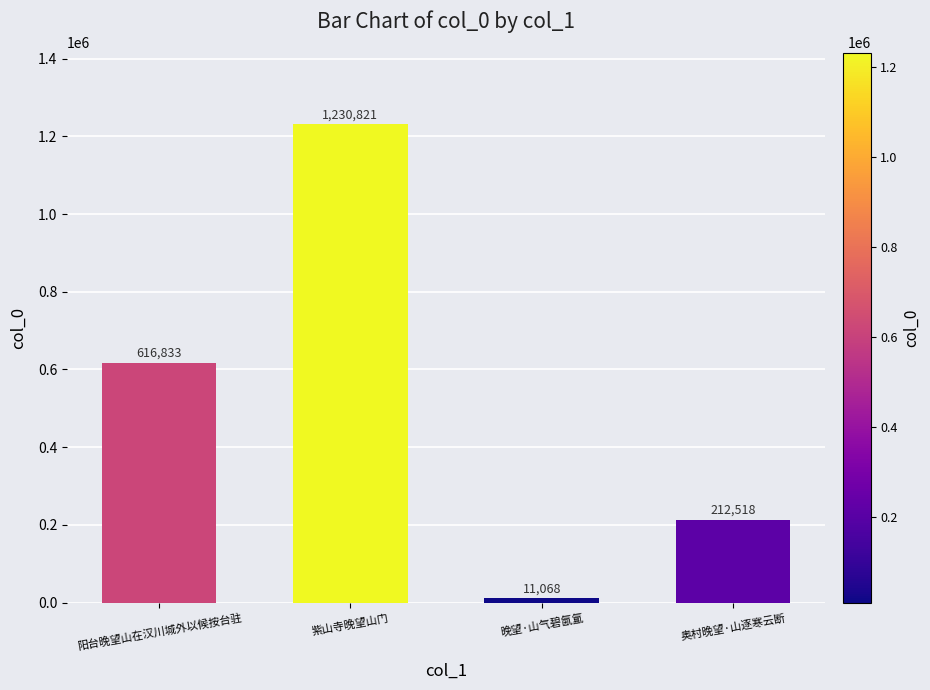

What position from the right is 阳台晚望山在汉川城外以候按台驻?

4